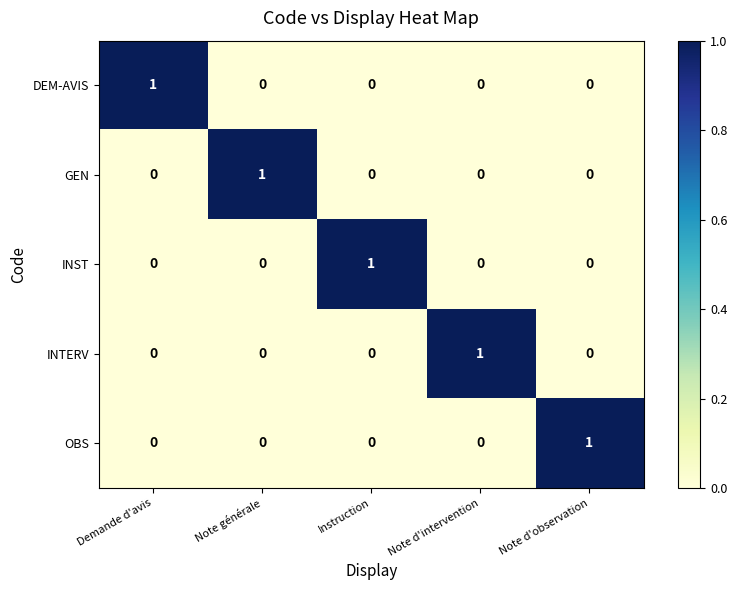

The value of INTERV at Demande d'avis is 0. True or false?

True